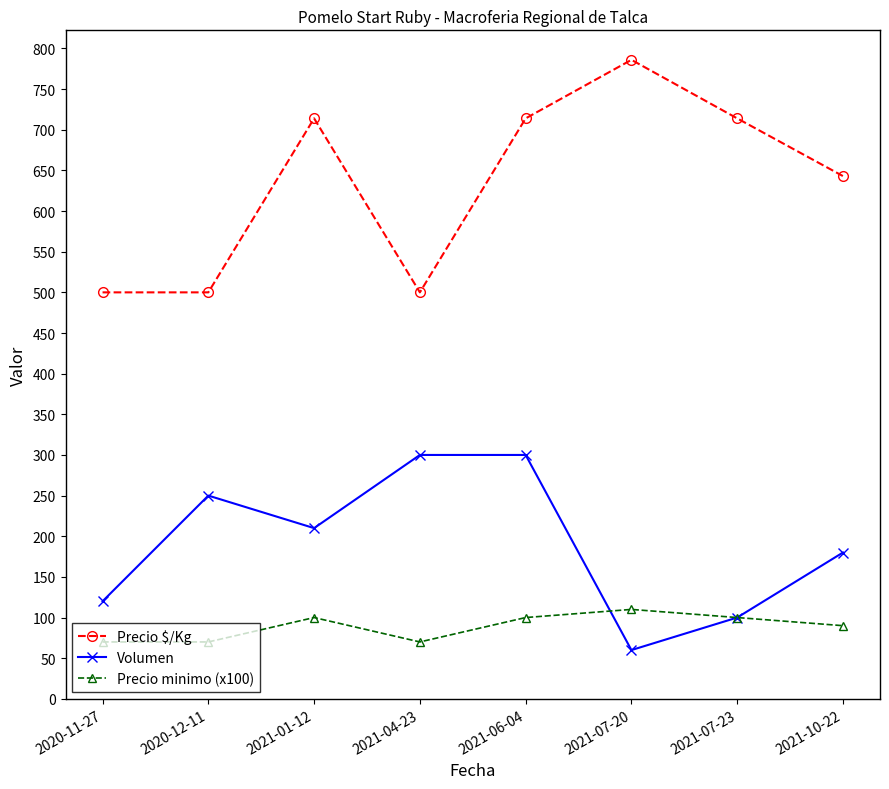

How many data points does each series have?

8